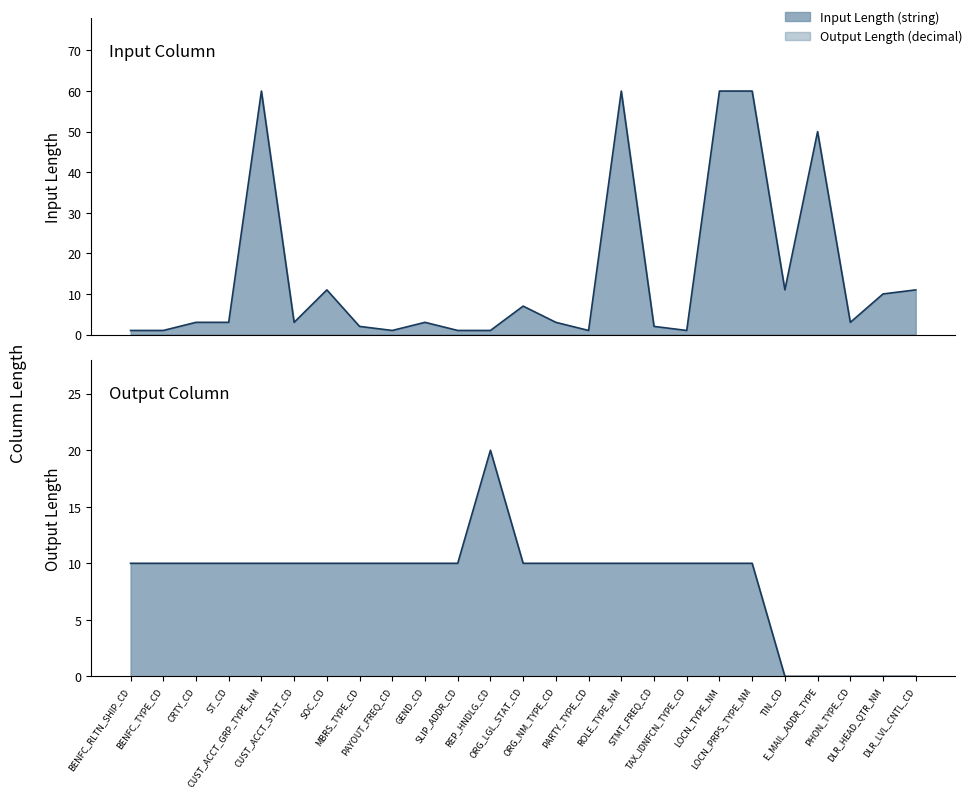

Which series ends up on top after the final intersection of Input Length (string) and Output Length (decimal)?

Input Length (string)